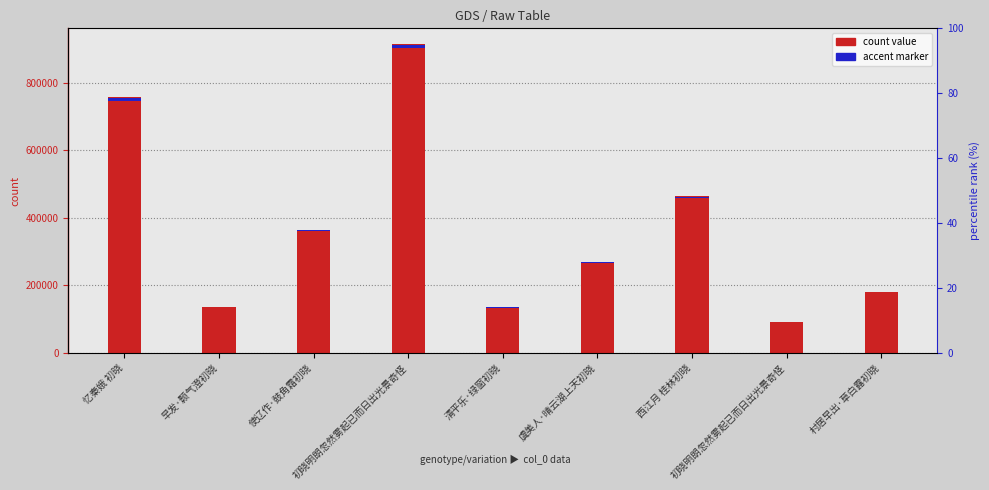

Is it true that the value at 使辽作·鼓角霜初晓 is 365306?

True